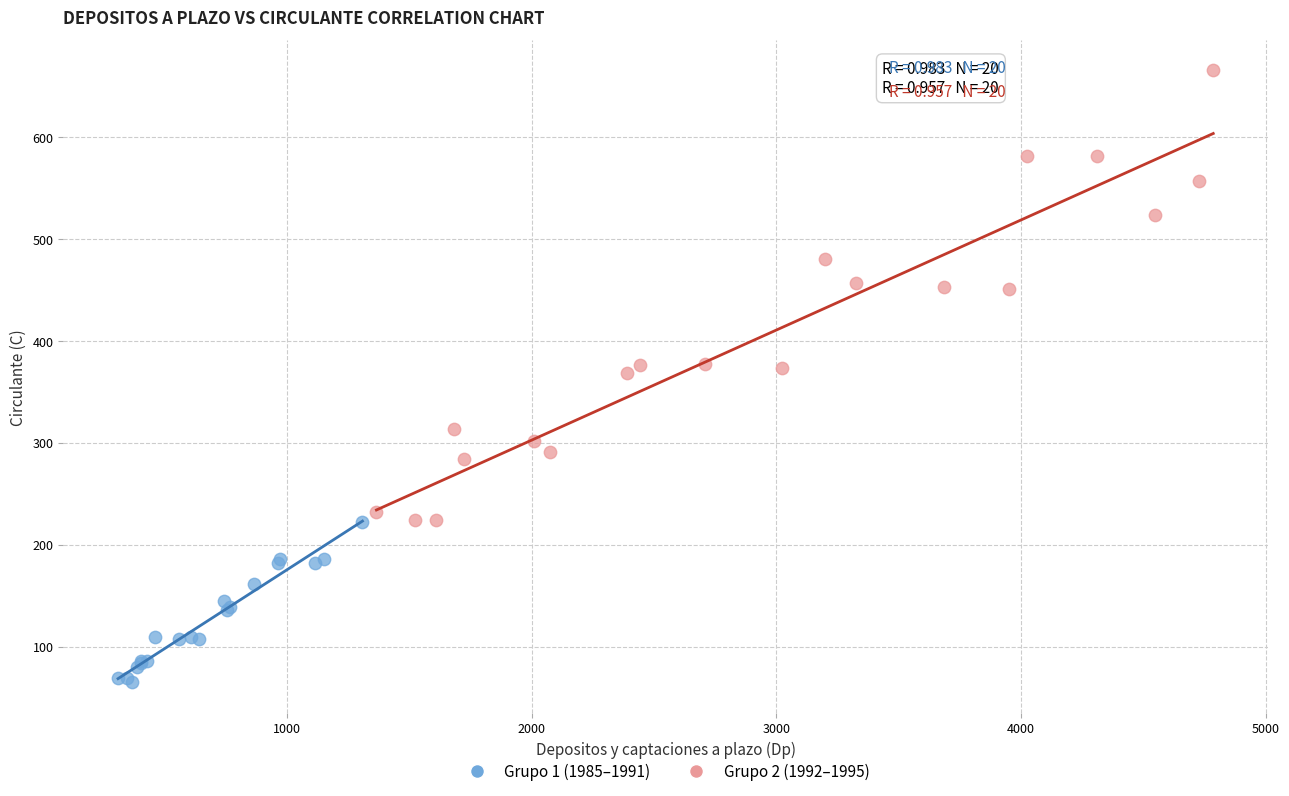

Which series has the widest spread of Y values?

Grupo 2 (1992–1995)